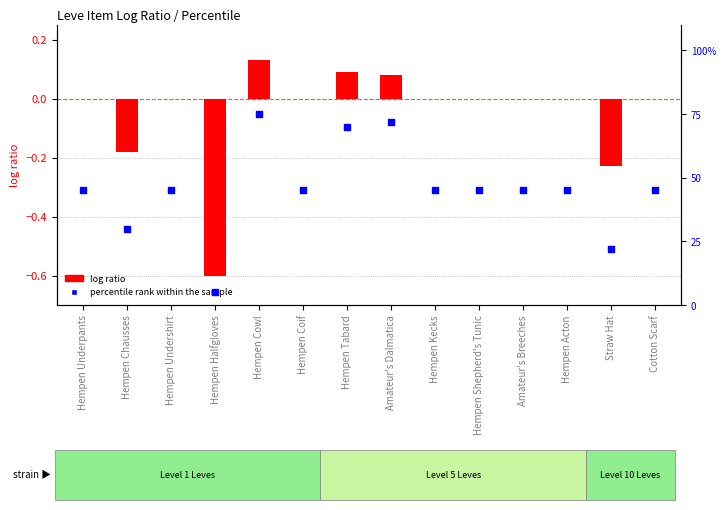

Is the value of percentile rank within the sample at Hempen Chausses greater than the value of log ratio at Hempen Halfgloves?

Yes